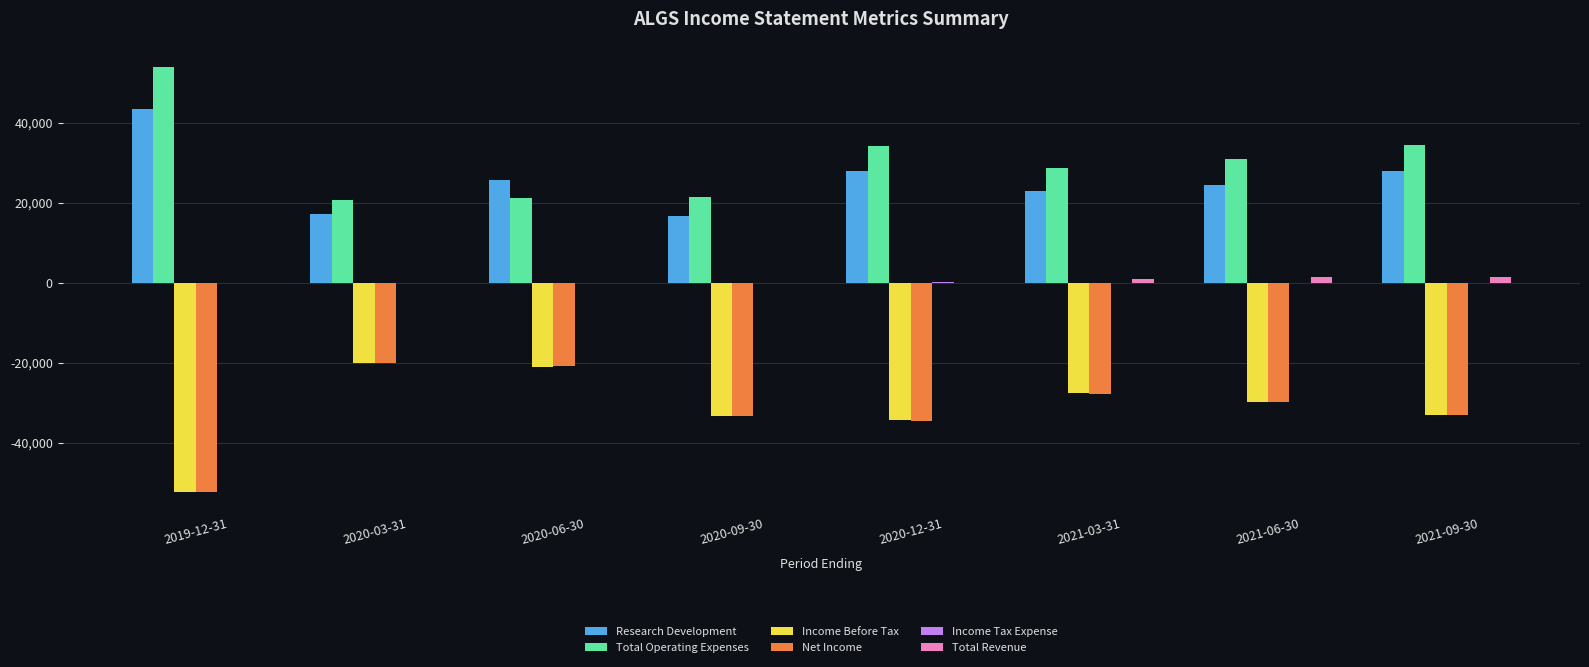

What is the greatest value displayed?

54000